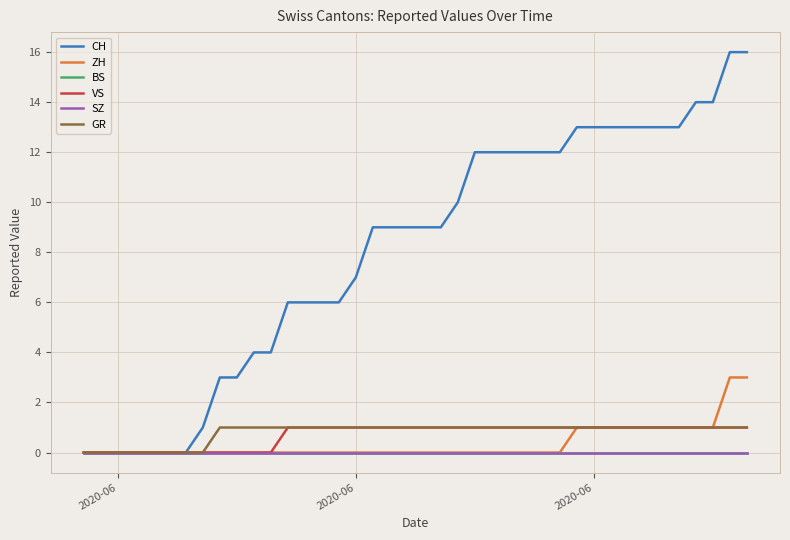

Does the chart display data point markers on the line(s)?

No